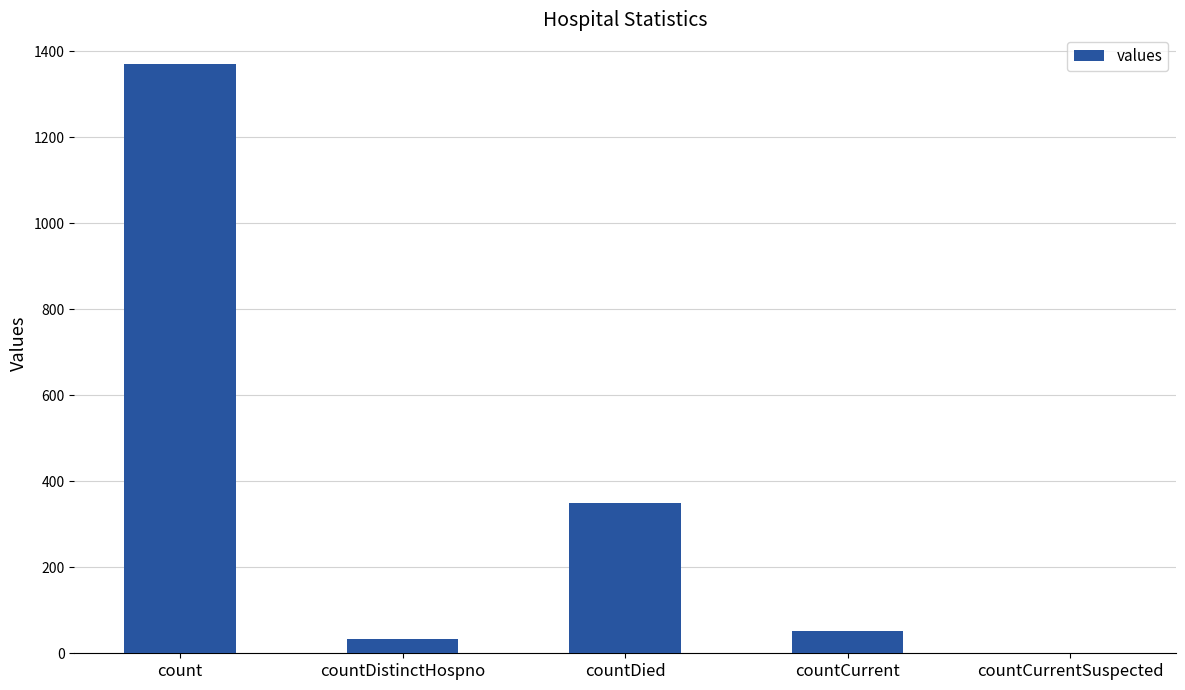

Which category has the highest value across all series?

count